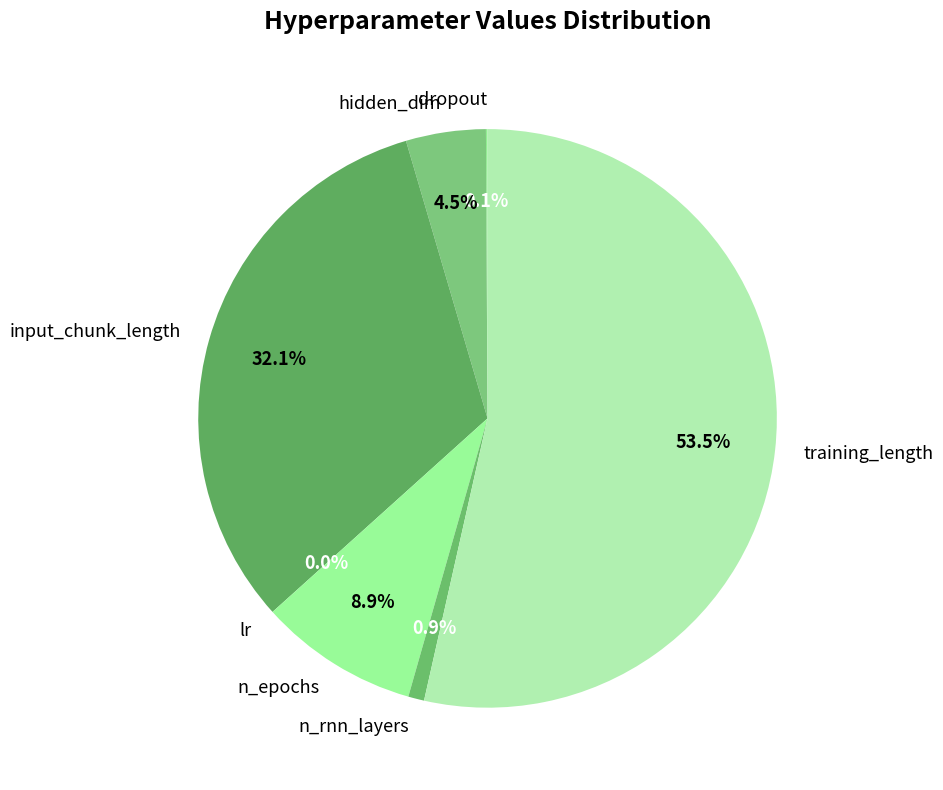

To the nearest percent, what portion does n_epochs represent?

9%